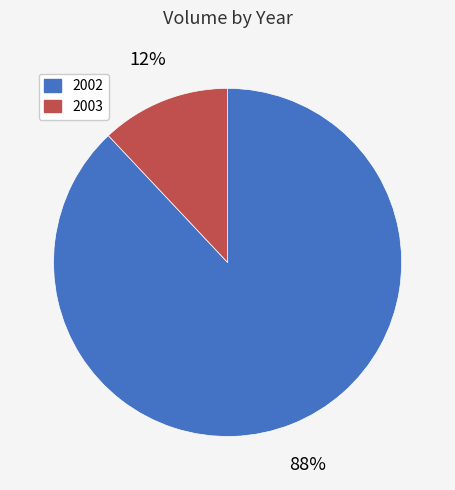

Do 2003 and 2002 together represent more than half of the pie?

Yes